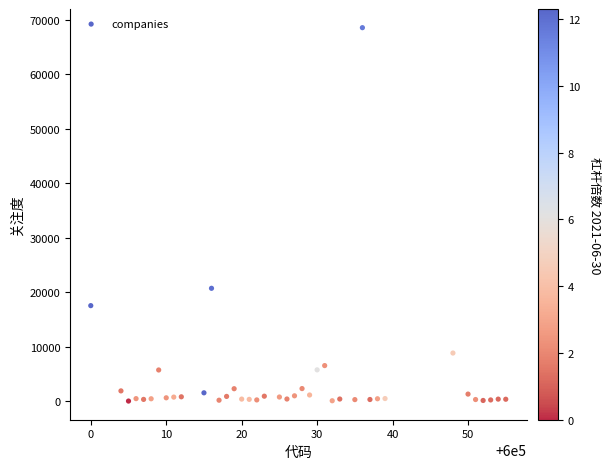

What Y value in the scatter plot is closest to 34307?

20730